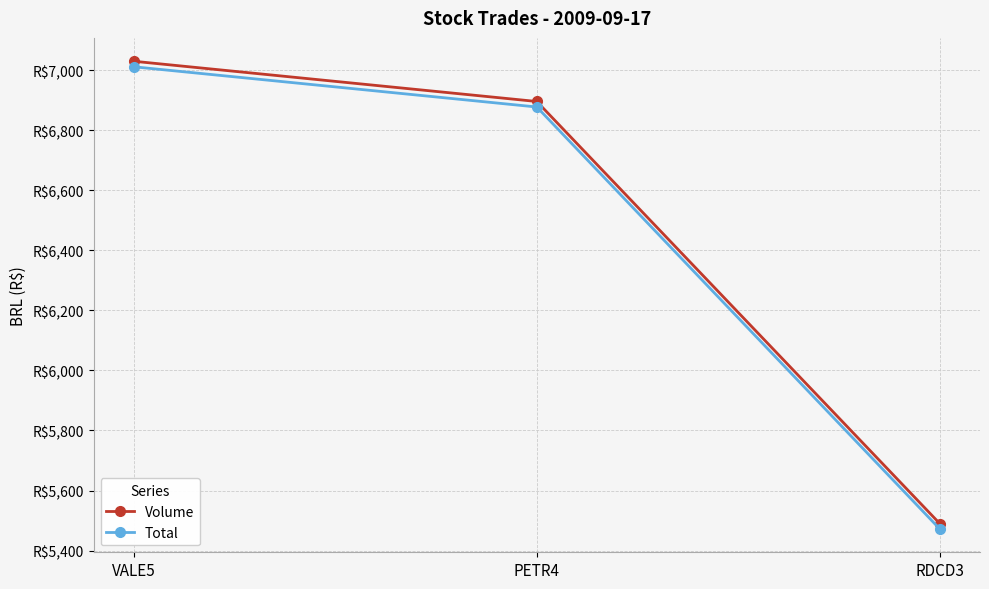

Rank the series by their average value, from lowest to highest.

Total, Volume